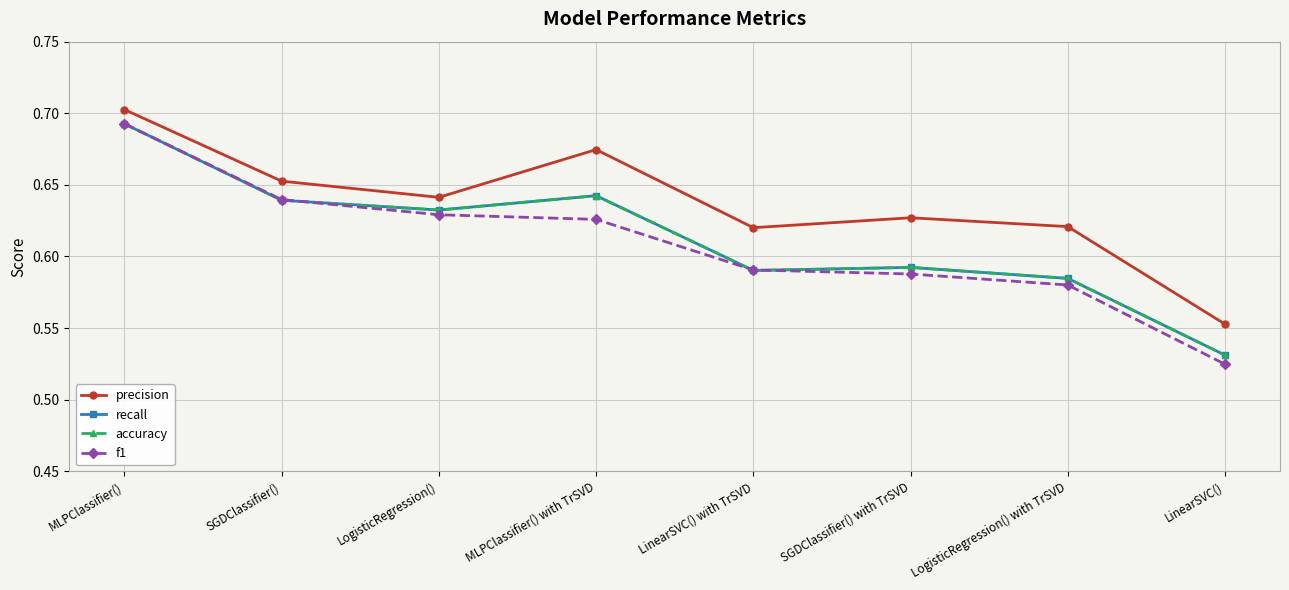

Reading right to left, transcribe all the data shown in this chart.

precision: 0.6	0.6	0.6	0.6	0.7	0.6	0.7	0.7
recall: 0.5	0.6	0.6	0.6	0.6	0.6	0.6	0.7
accuracy: 0.5	0.6	0.6	0.6	0.6	0.6	0.6	0.7
f1: 0.5	0.6	0.6	0.6	0.6	0.6	0.6	0.7